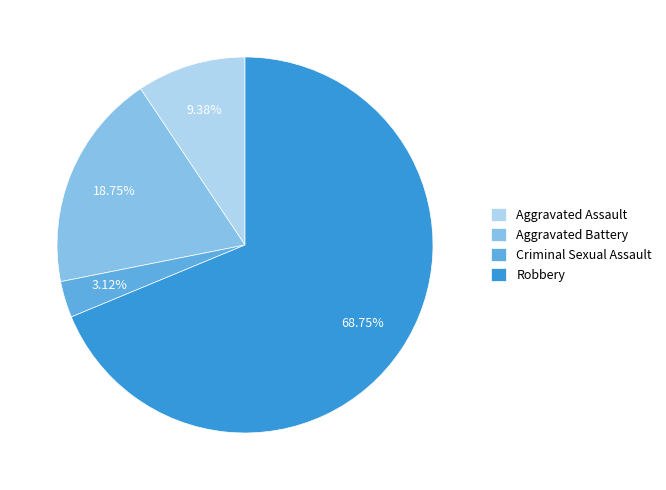

To the nearest percent, what percentage of the pie is Criminal Sexual Assault?

3%